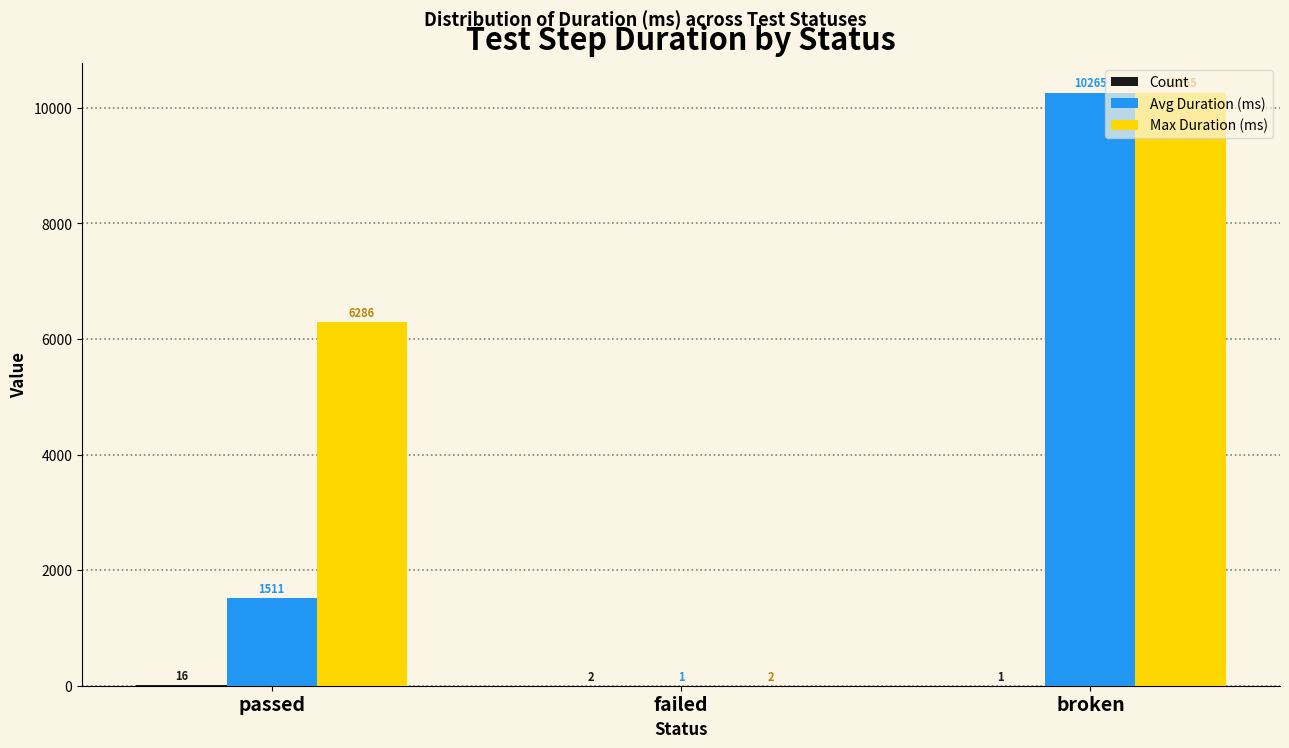

Where is Max Duration (ms) nearest to the value 5133?

passed